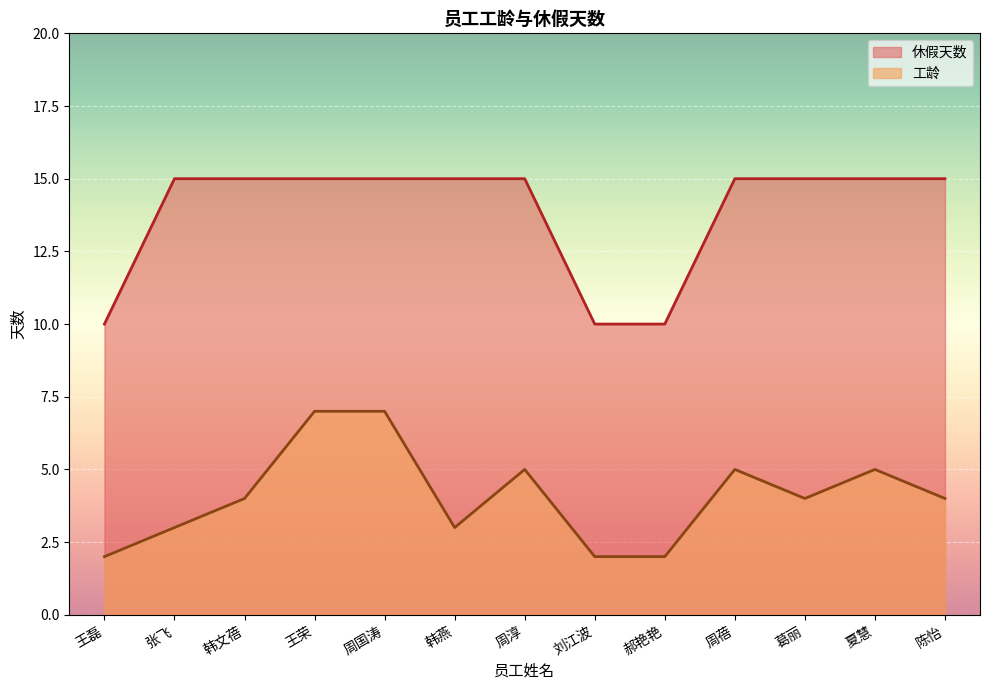

What is the label of the 12th point from the right?

张飞